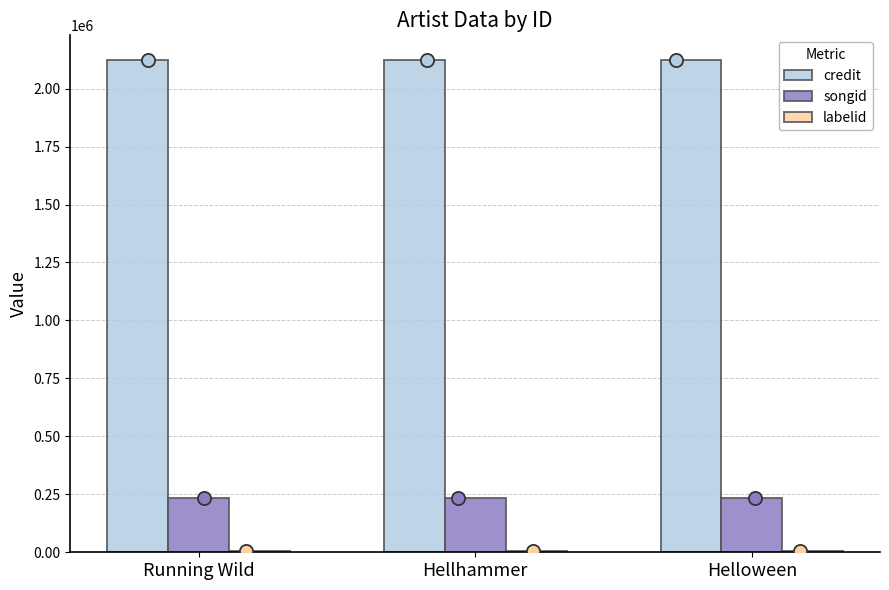

At which category is the sum across all series the highest?

Running Wild